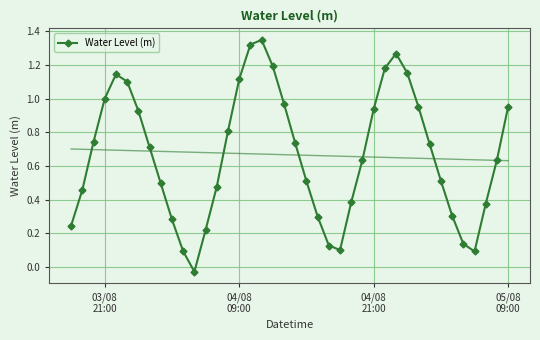

How many interior local valleys does the Water Level (m) series have?

3